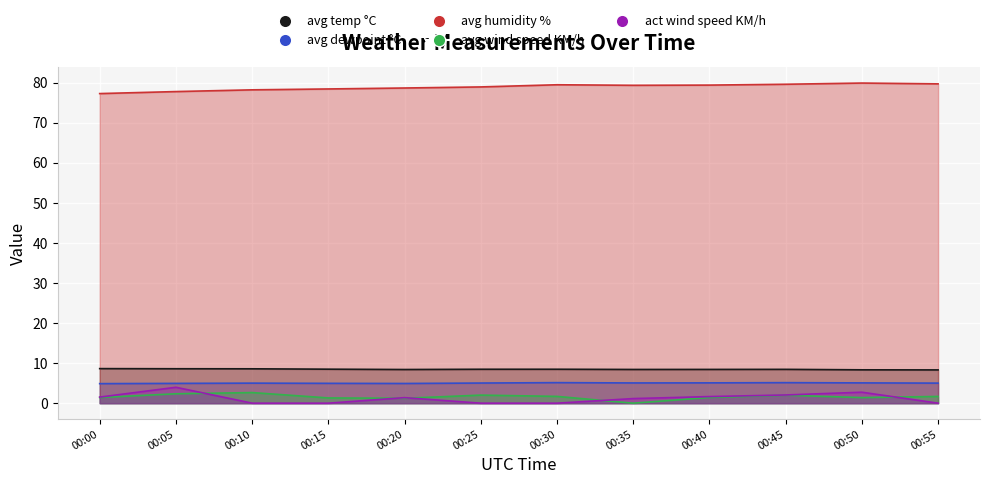

Reading right to left, extract all data points from this chart.

avg temp °C: 00:55=8.3	00:50=8.3	00:45=8.4	00:40=8.4	00:35=8.4	00:30=8.5	00:25=8.5	00:20=8.4	00:15=8.5	00:10=8.6	00:05=8.6	00:00=8.6
avg dewpoint °C: 00:55=5.0	00:50=5.1	00:45=5.1	00:40=5.1	00:35=5.1	00:30=5.1	00:25=5.0	00:20=4.9	00:15=5.0	00:10=5.0	00:05=4.9	00:00=4.9
avg humidity %: 00:55=79.7	00:50=79.9	00:45=79.6	00:40=79.4	00:35=79.4	00:30=79.5	00:25=79.0	00:20=78.7	00:15=78.5	00:10=78.2	00:05=77.8	00:00=77.3
avg wind speed KM/h: 00:55=1.7	00:50=1.4	00:45=2.0	00:40=1.4	00:35=0.0	00:30=1.7	00:25=2.0	00:20=1.2	00:15=1.3	00:10=2.7	00:05=2.3	00:00=1.4
act wind speed KM/h: 00:55=0.0	00:50=2.7	00:45=2.1	00:40=1.6	00:35=1.2	00:30=0.0	00:25=0.0	00:20=1.4	00:15=0.0	00:10=0.0	00:05=4.0	00:00=1.5